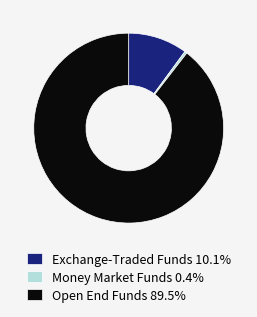

Approximately how many times larger is the value at Open End Funds 89.5% compared to Exchange-Traded Funds 10.1%?

8.9